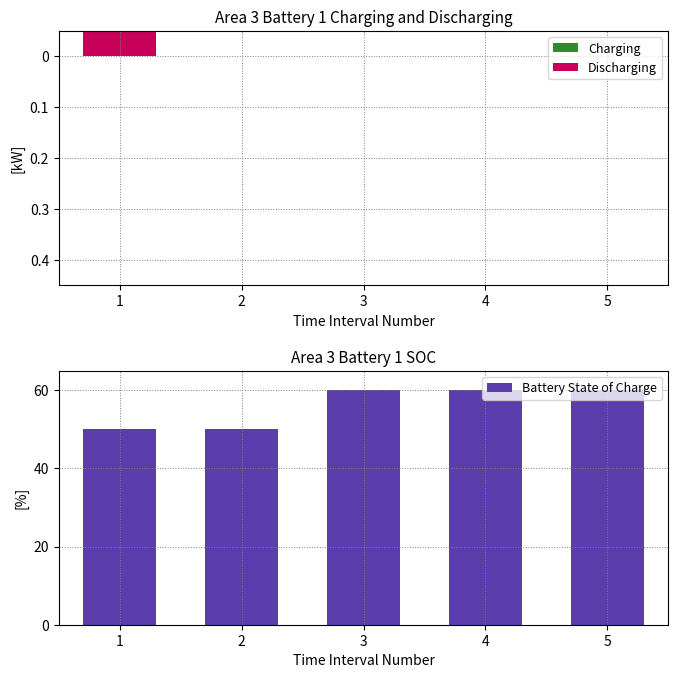

Reading left to right, extract all data points from this chart.

Charging: 0.0	0.0	0.0	0.0	0.0
Discharging: -0.4	0.0	0.0	0.0	0.0
Battery State of Charge: 50.0	50.0	60.0	60.0	60.0